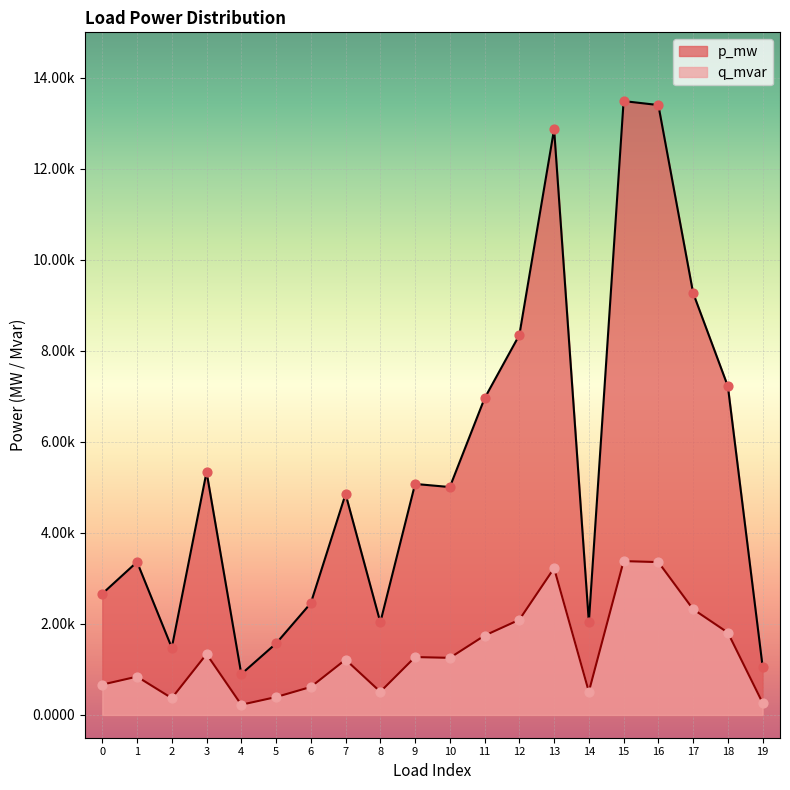

What are all the series names shown in the legend?

p_mw, q_mvar